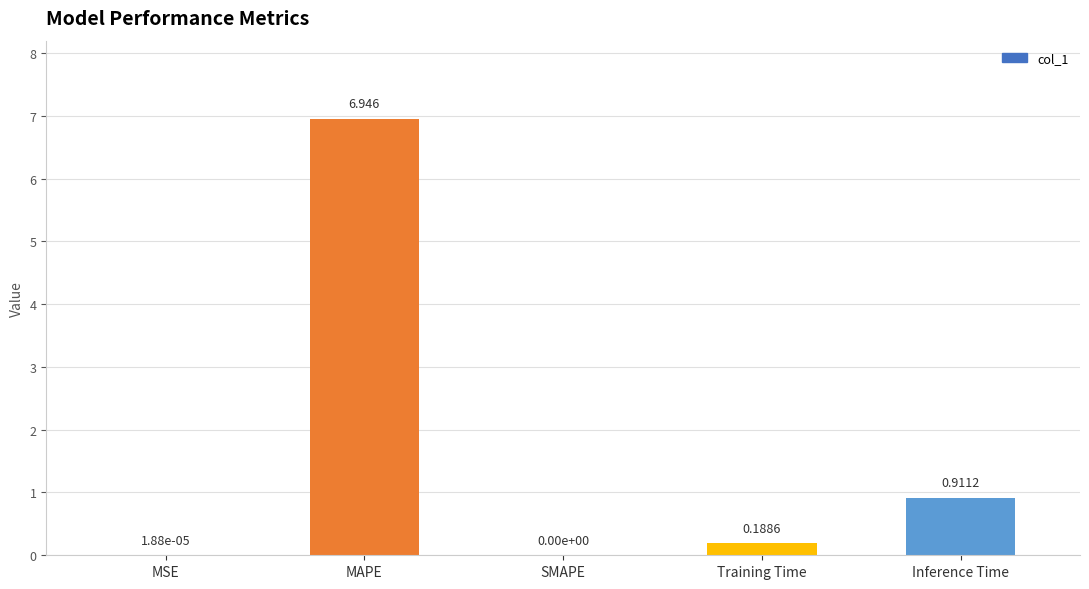

Where is the data nearest to the value 3?

Inference Time